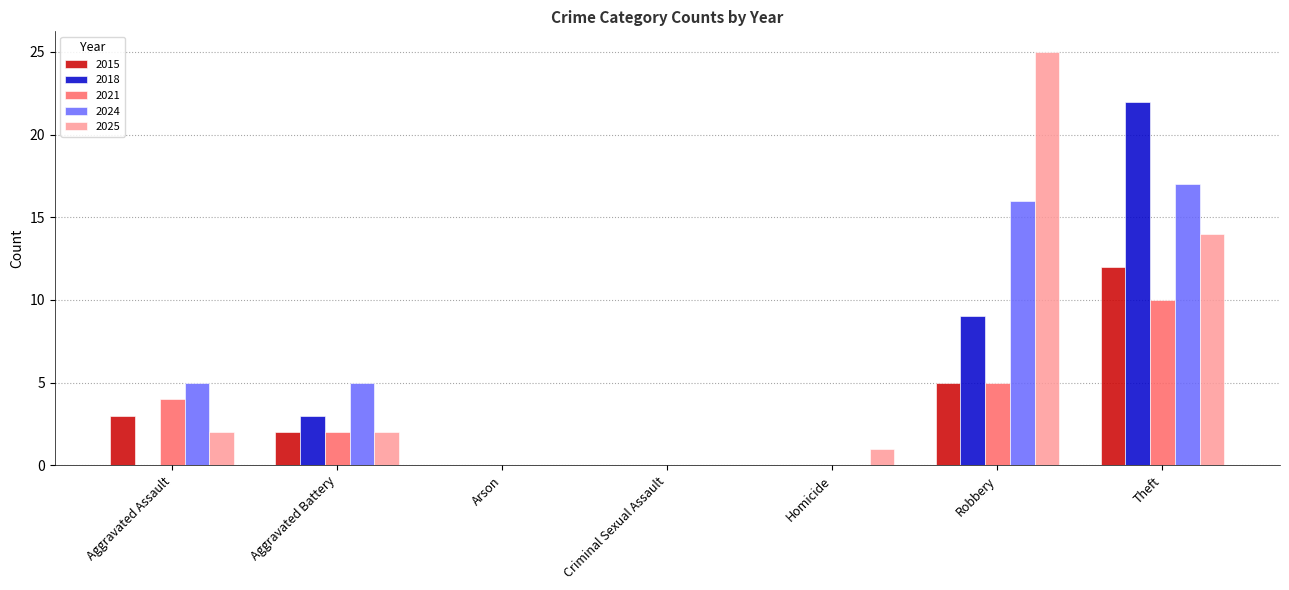

How many groups of bars are there?

7